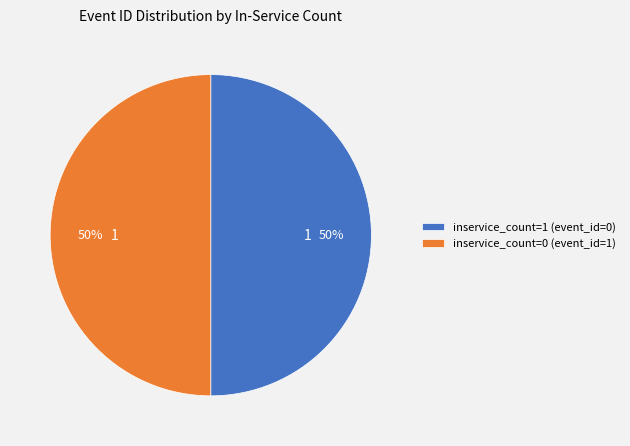

Is it true that inservice_count=0 (event_id=1) is 50% of the pie?

True